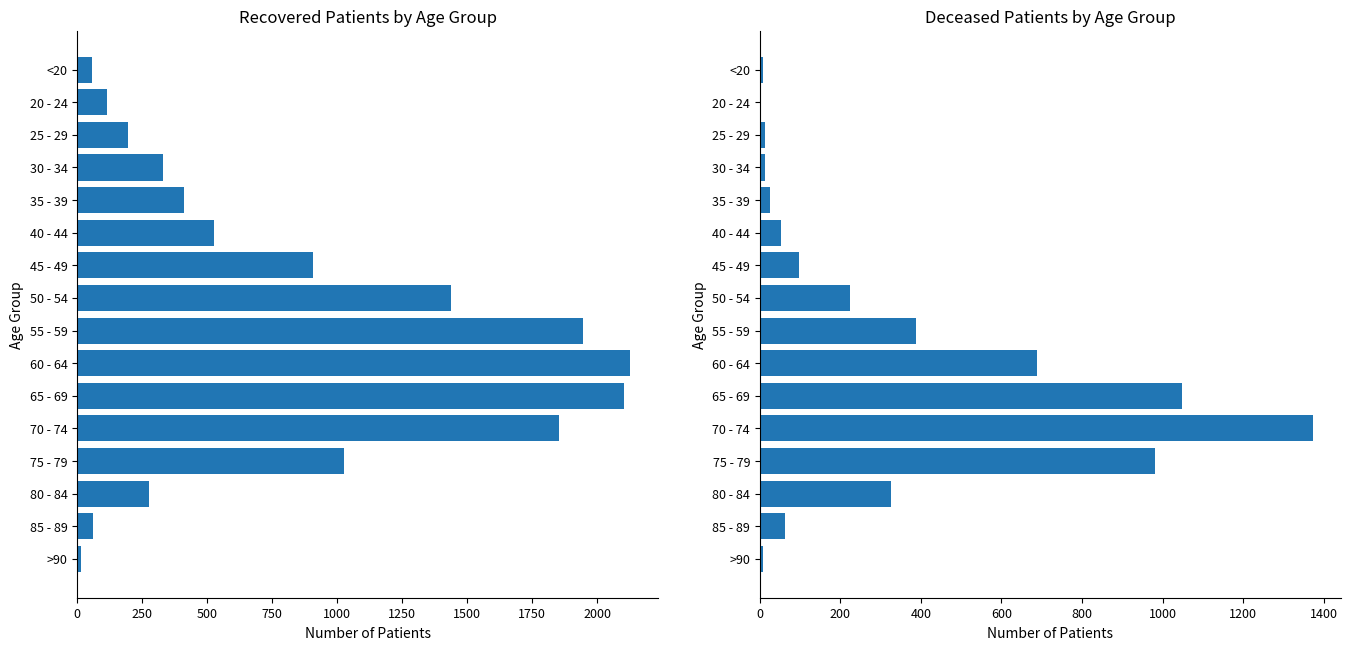

Rank the series by their maximum value, from lowest to highest.

deceased_patients, recovered_patients